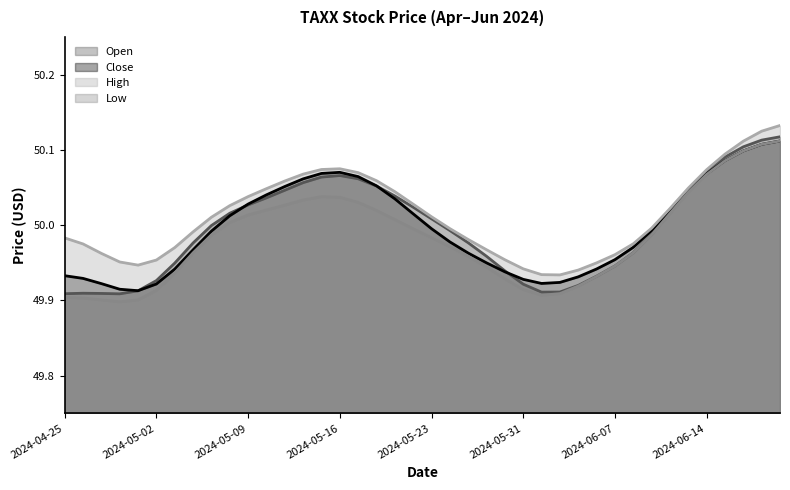

Reading right to left, what are all the values shown in this chart?

Open: 50.1	50.1	50.1	50.1	50.1	50.1	50.0	50.0	49.9	49.9	50.0	50.0	49.9	49.8	50.0	49.9	50.0	50.0	50.0	50.0	50.0	50.0	50.1	50.1	50.1	50.1	50.0	50.1	50.0	50.0	50.0	50.0	50.0	50.0	49.9	49.8	49.9	50.0	49.9	49.9
Close: 50.1	50.1	50.1	50.1	50.1	50.1	50.0	50.0	49.9	49.9	50.0	50.0	49.9	49.9	50.0	49.9	49.9	50.0	50.0	50.0	50.0	50.1	50.1	50.1	50.1	50.1	50.0	50.0	50.0	50.0	50.0	50.0	50.0	50.0	49.9	49.8	49.9	49.9	50.0	49.9
High: 50.2	50.1	50.1	50.1	50.1	50.1	50.0	50.0	49.9	49.9	50.0	50.0	49.9	49.9	50.0	49.9	50.0	50.0	50.0	50.0	50.0	50.1	50.1	50.1	50.1	50.1	50.0	50.1	50.0	50.0	50.0	50.0	50.0	50.0	49.9	49.9	49.9	50.0	50.0	50.0
Low: 50.1	50.1	50.1	50.1	50.1	50.1	50.0	50.0	49.9	49.9	50.0	50.0	49.9	49.8	50.0	49.9	49.9	50.0	50.0	50.0	50.0	50.0	50.0	50.0	50.1	50.0	50.0	50.0	50.0	50.0	50.0	50.0	50.0	50.0	49.9	49.8	49.9	49.9	49.9	49.9